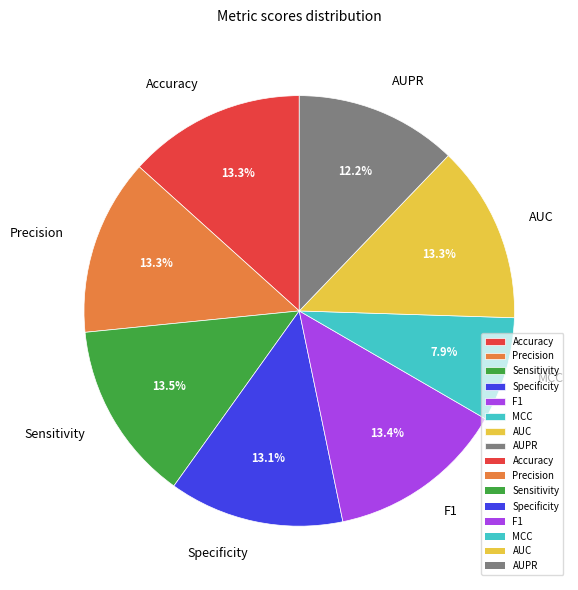

To the nearest percent, what percentage of the pie is AUC?

13%